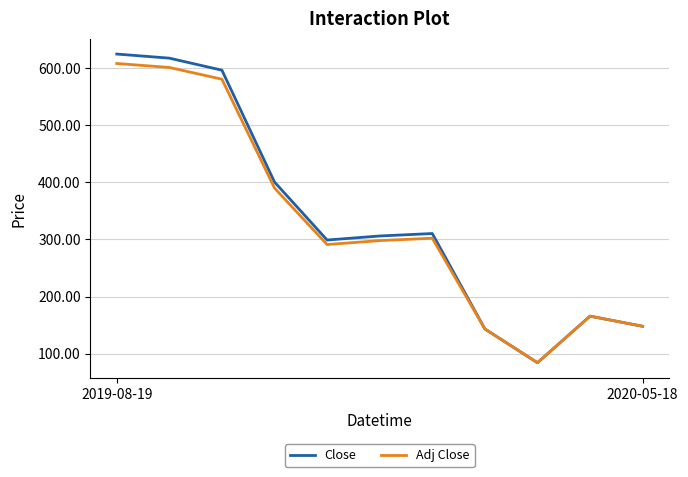

Which series has the largest range (max minus min)?

Close